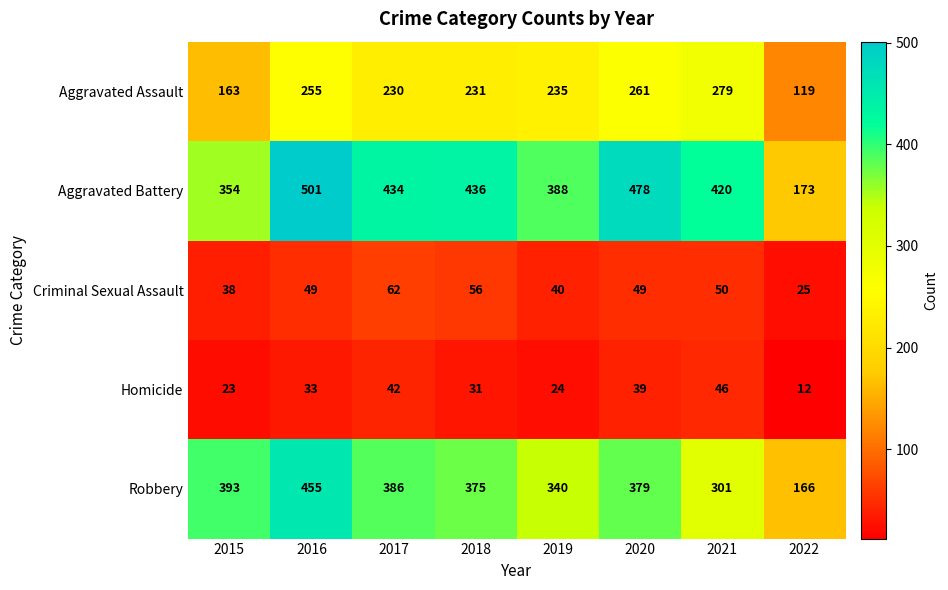

Count the number of data series in this chart.

5